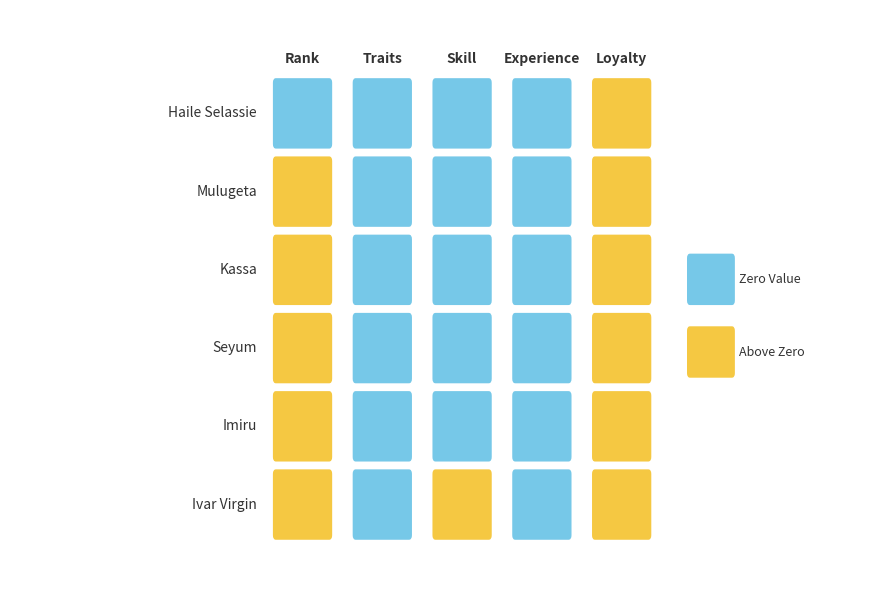

At how many categories does at least one series exceed 0?

3